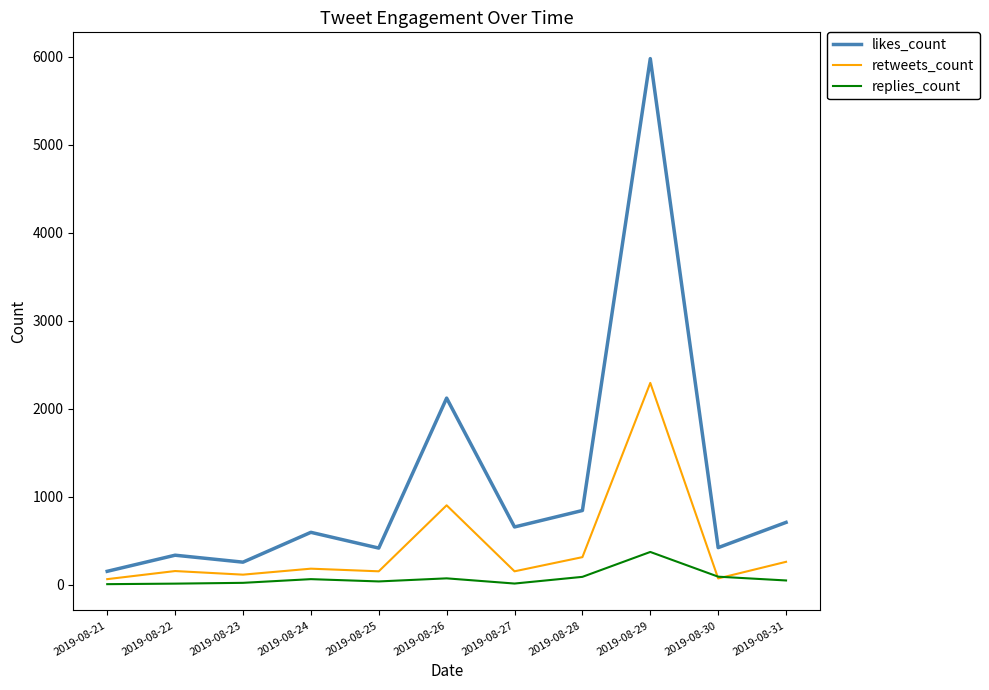

Is the value of replies_count at 2019-08-24 greater than the value of retweets_count at 2019-08-29?

No